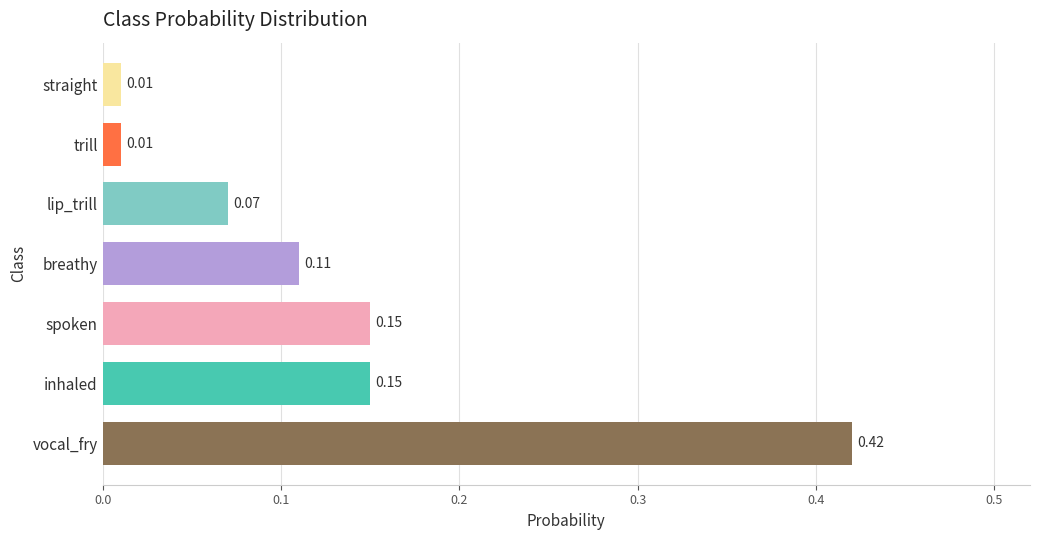

Which has a higher value, lip_trill or straight?

lip_trill